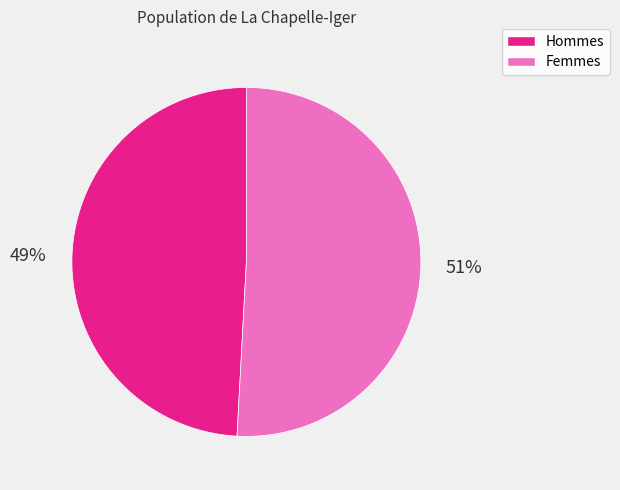

What percentage is the Hommes slice, to the nearest percent?

49%